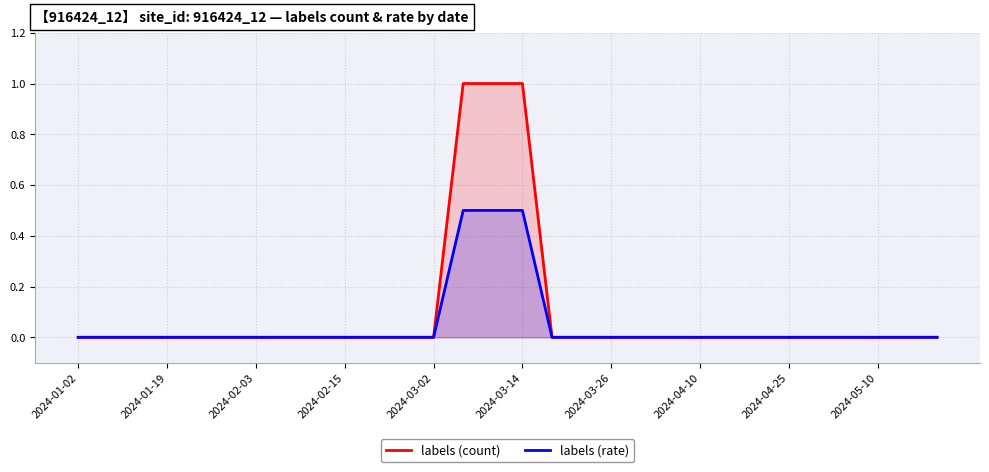

At which category does the chart reach its peak across all series?

13